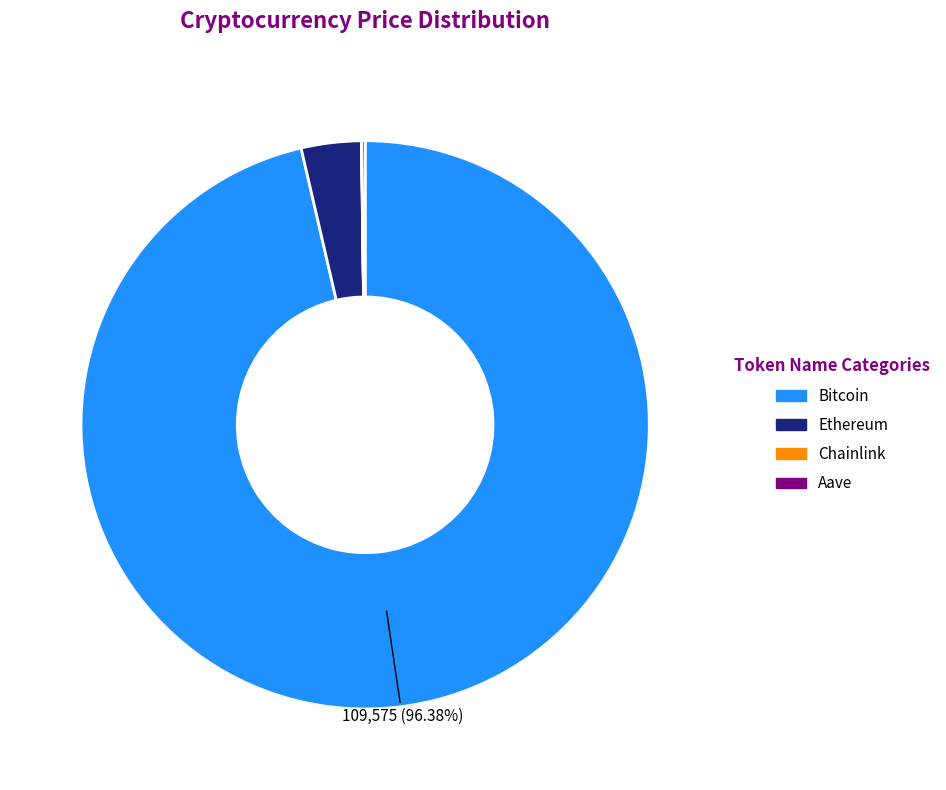

Which category has the biggest portion of the pie?

Bitcoin